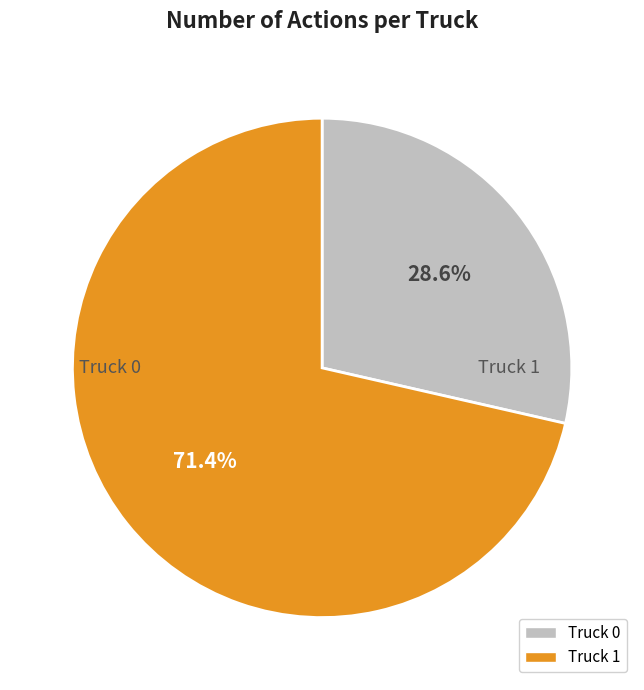

How much of the chart is everything except Truck 0?

71.4%